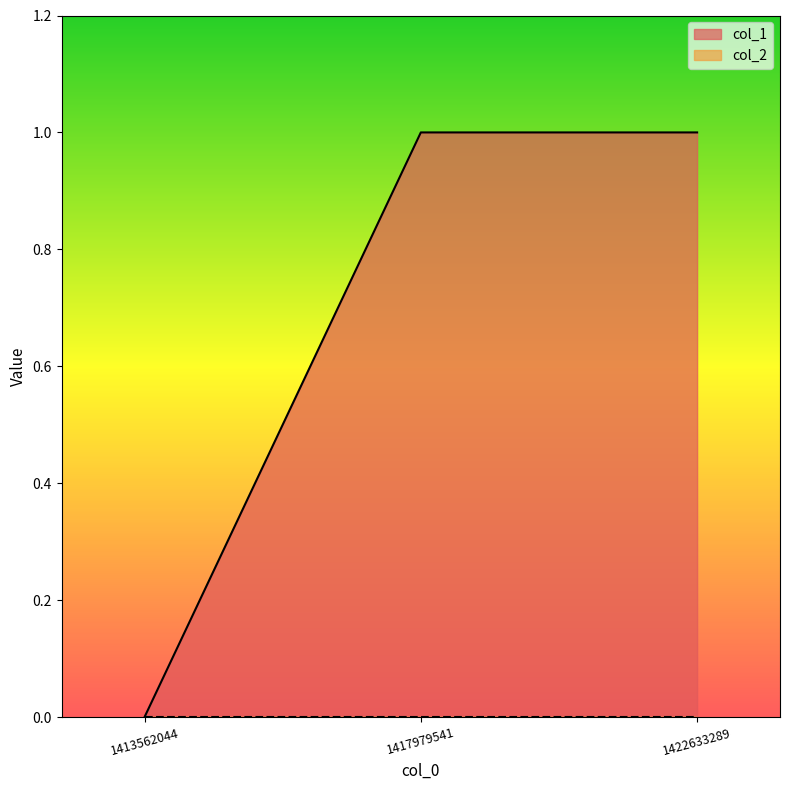

Read the value at 1417979541.

1